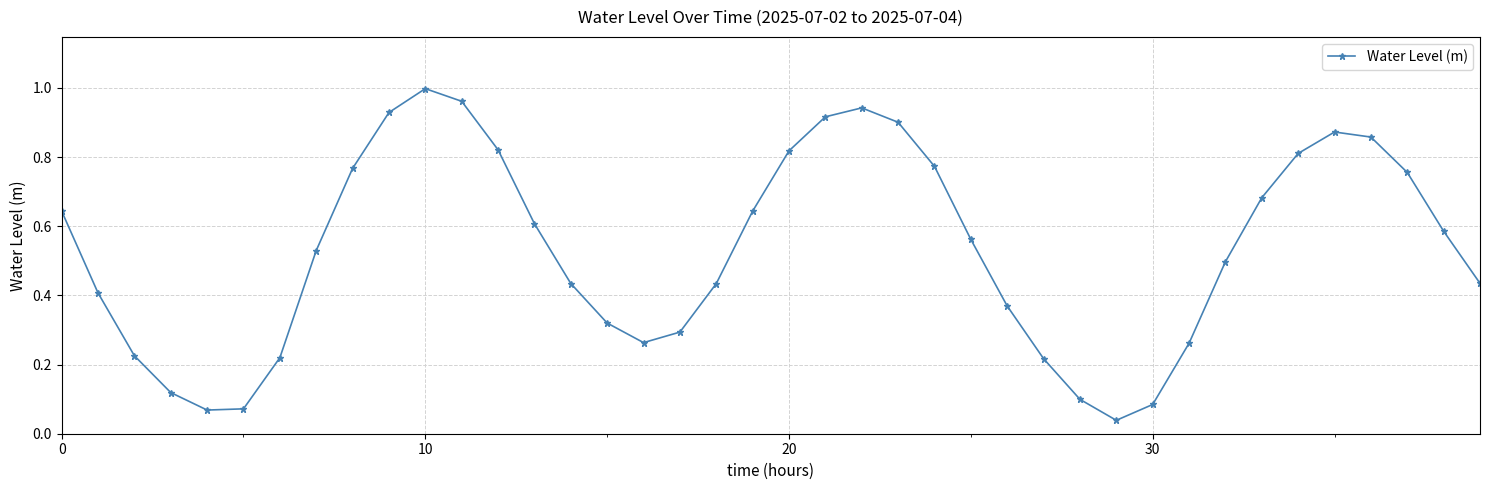

What is the sum of all values?

21.2